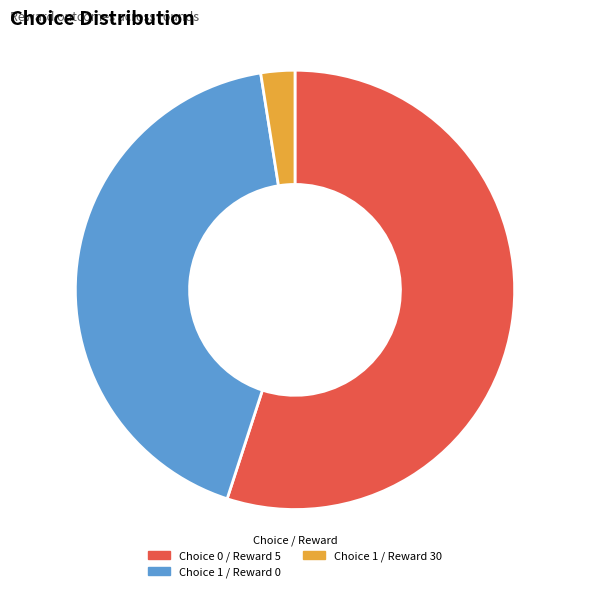

Is there a majority slice in this chart?

Yes